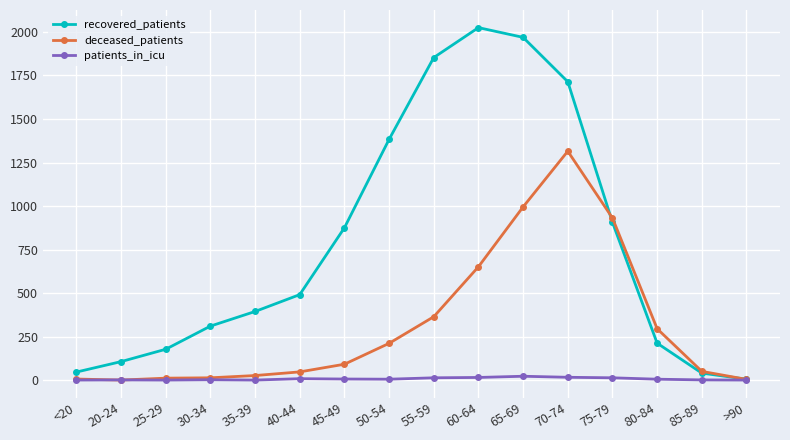

How many interior local peaks does the recovered_patients series have?

1